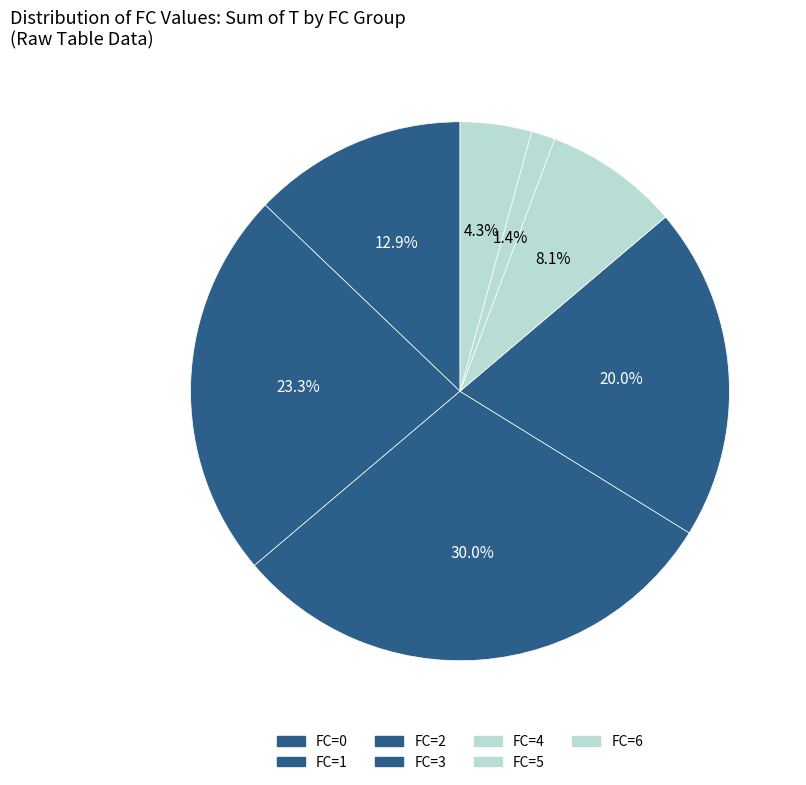

How many slices are in this pie chart?

7